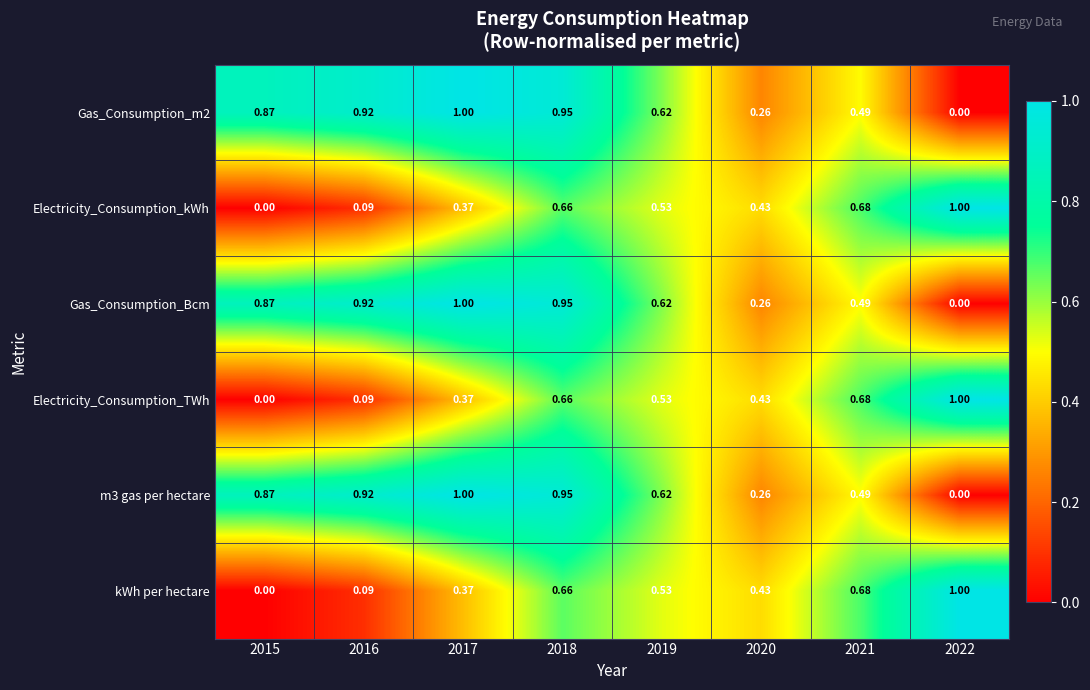

Is the value of Electricity_Consumption_kWh at 2017 greater than the value of kWh per hectare at 2018?

No